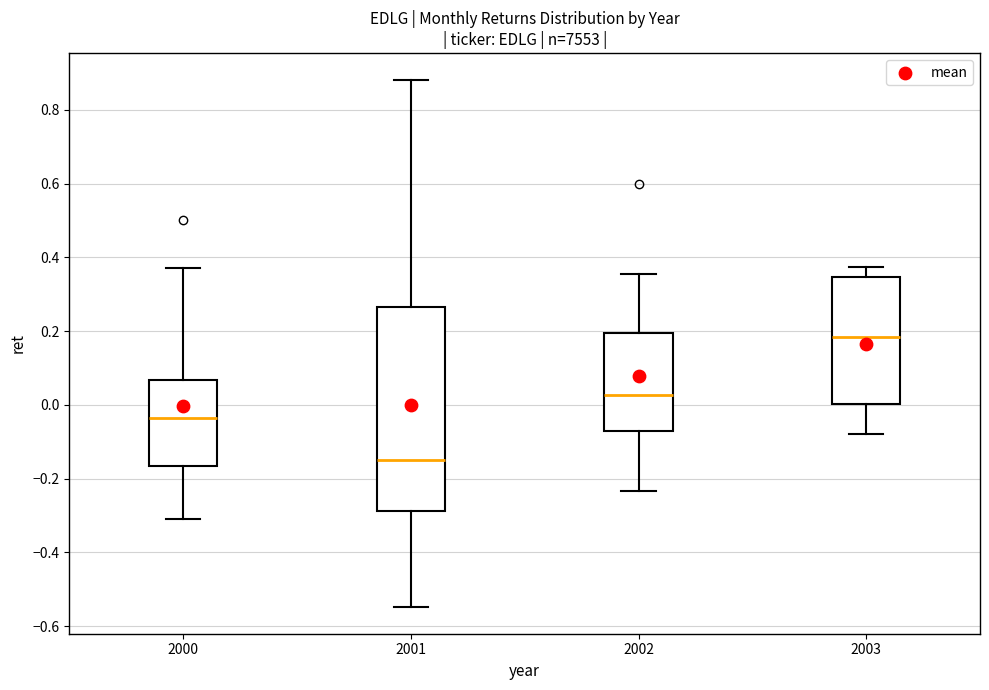

Where does the upper whisker of the box at x = 2000 end on the y-axis? The values are not printed on the chart, so give them approximately, as read against the axis.

0.38